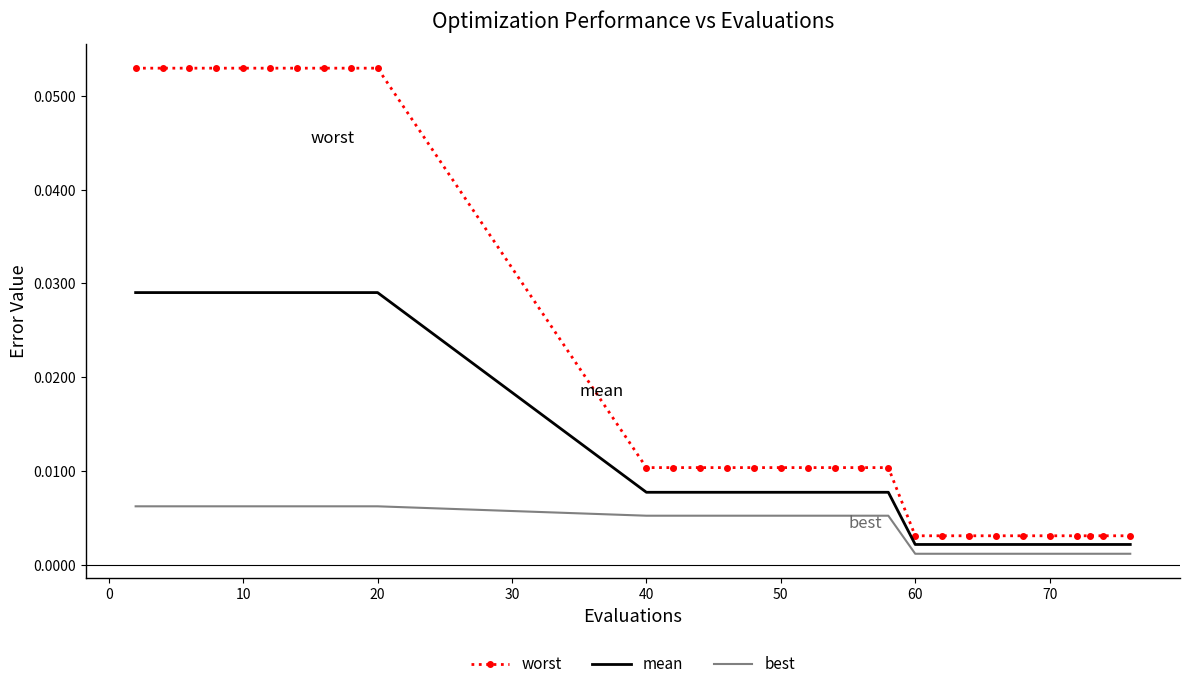

Which series has the widest spread of values?

worst